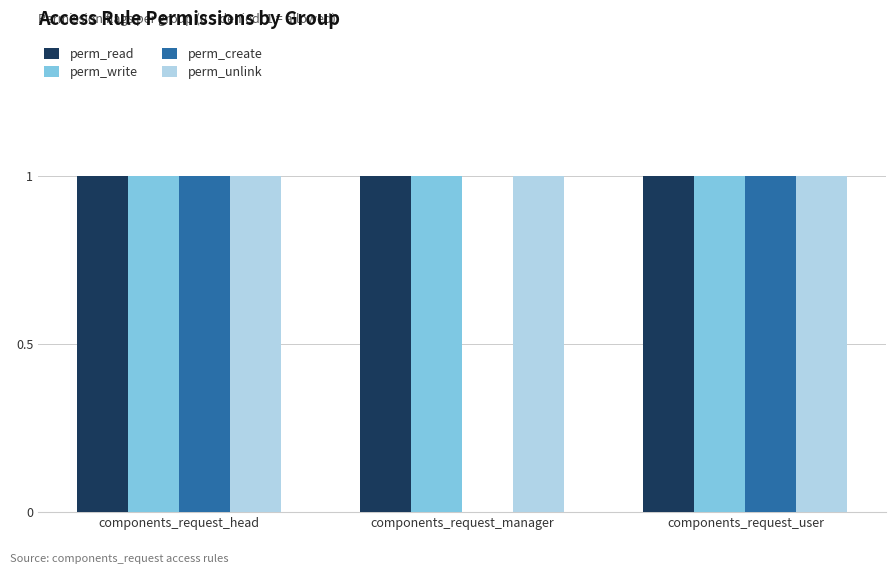

Are the bars grouped side by side (vs. stacked)?

Yes